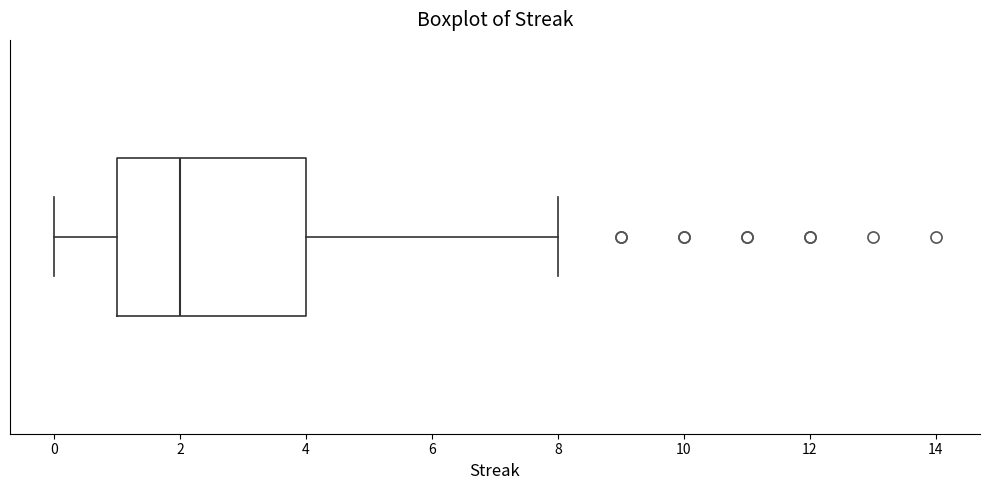

Where does the median line of the box sit on the x-axis? The values are not printed on the chart, so give them approximately, as read against the axis.

2